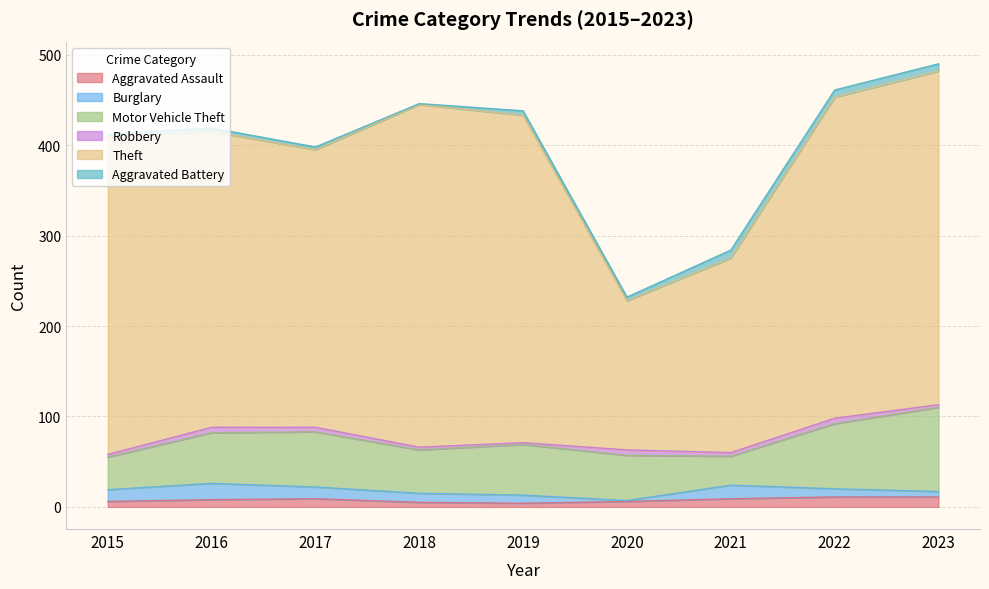

How many interior local peaks does the Aggravated Battery series have?

3